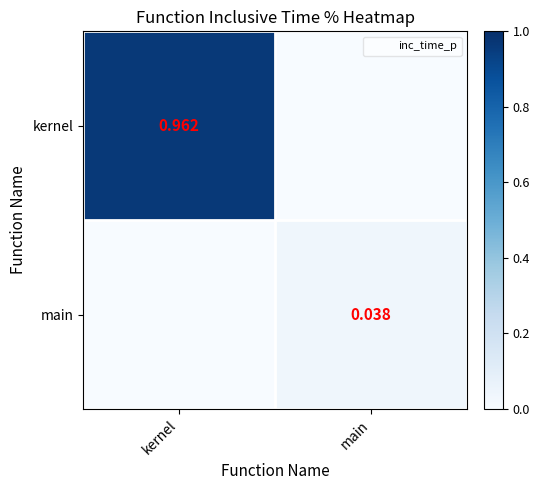

Is the value of main at main greater than the value of kernel at kernel?

No